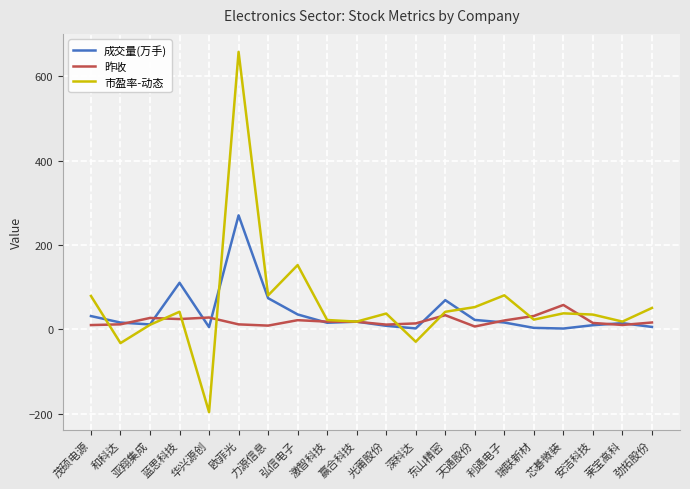

At which category is the sum across all series the highest?

欧菲光